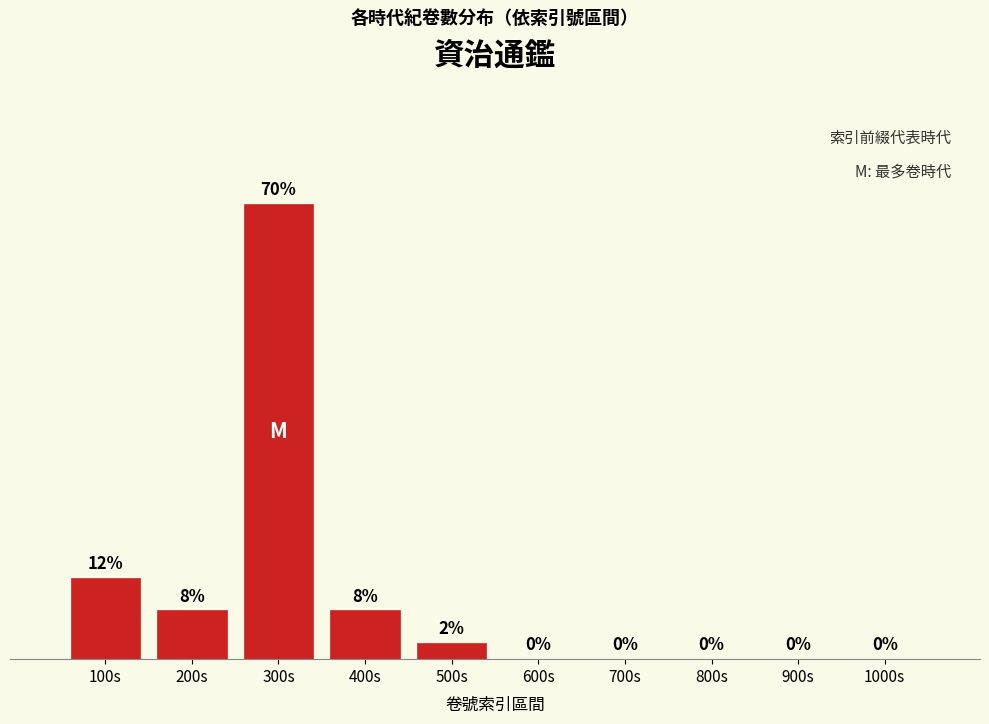

At which category does the chart reach its peak across all series?

300s